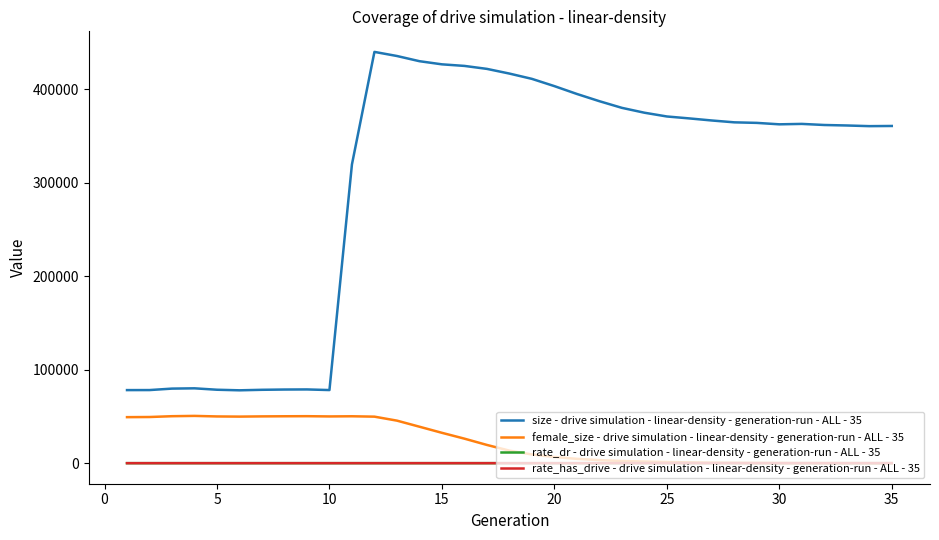

Which series has the widest spread of values?

size - drive simulation - linear-density - generation-run - ALL - 35